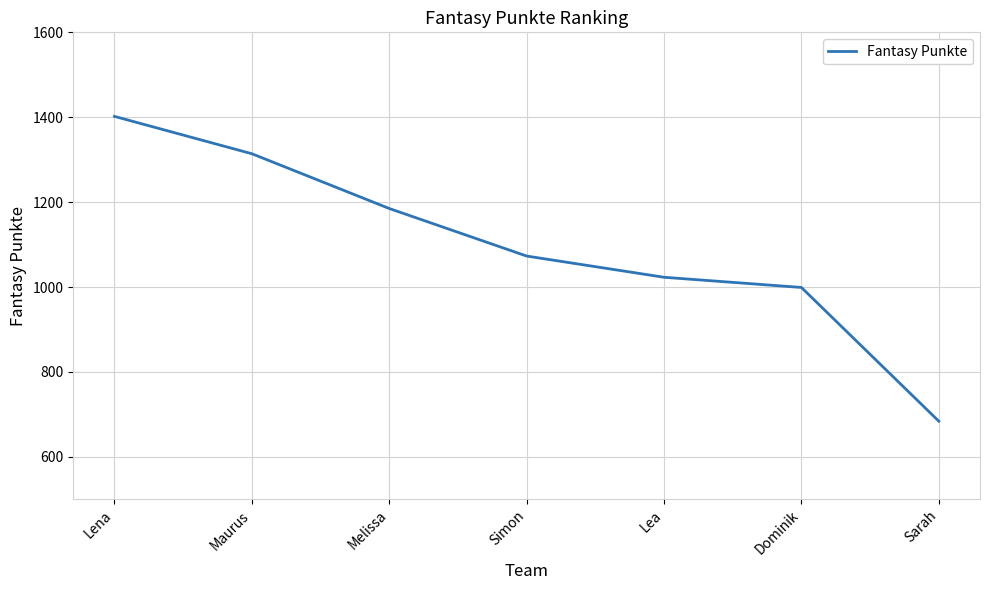

True or false: the data shows 522 at Dominik.

False